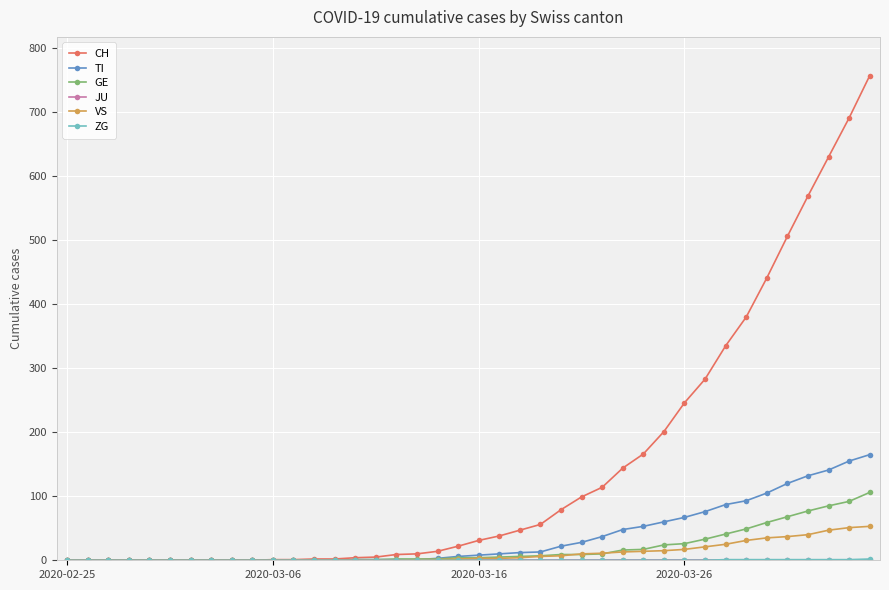

What is the difference between the maximum and minimum values in the TI series?

165